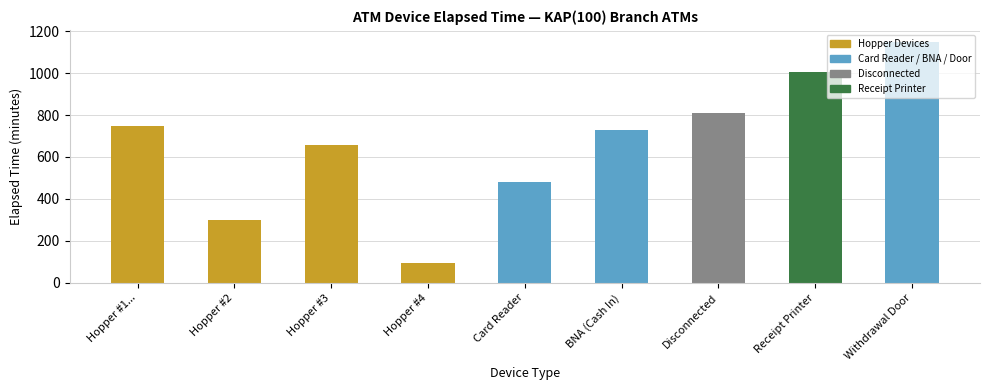

Rank the categories by value from lowest to highest.

Hopper #4, Hopper #2, Card Reader, Hopper #3, BNA (Cash In), Hopper #1..., Disconnected, Receipt Printer, Withdrawal Door